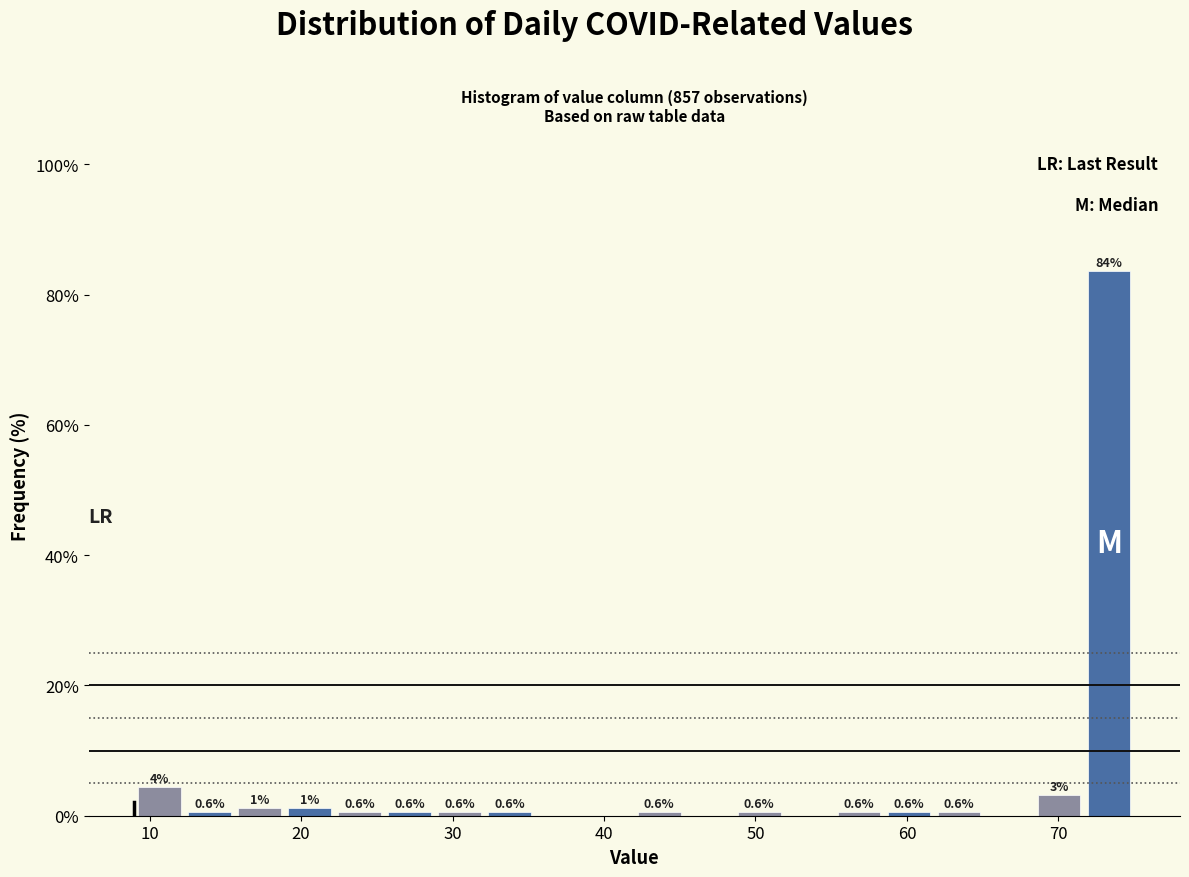

Read against the x-axis, roughly where is the centre of the tallest bar?

73